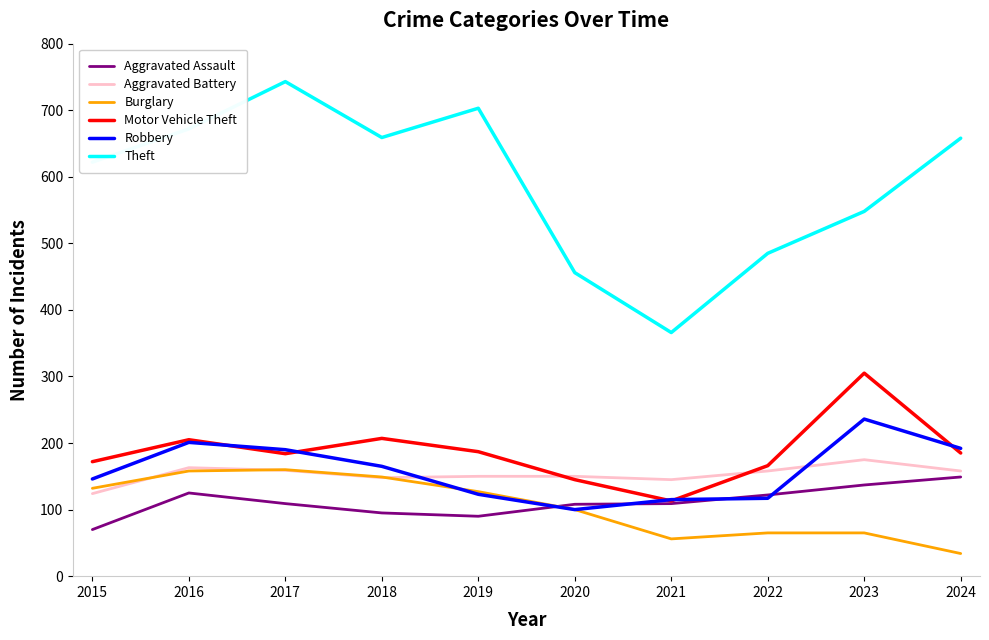

Which series has the largest range (max minus min)?

Theft